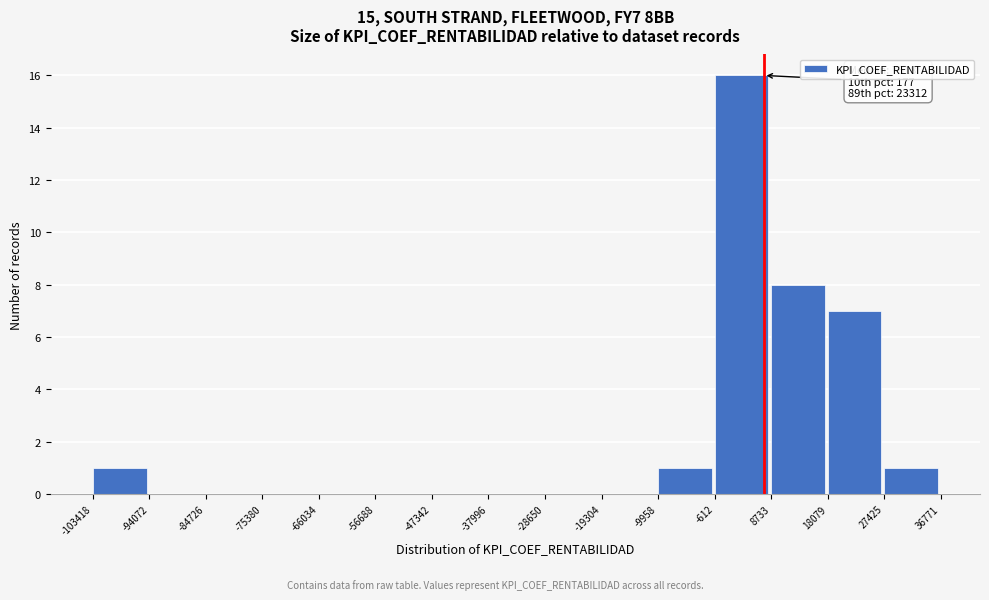

Over which range of the x-axis is the bar tallest?

-612 to 8733